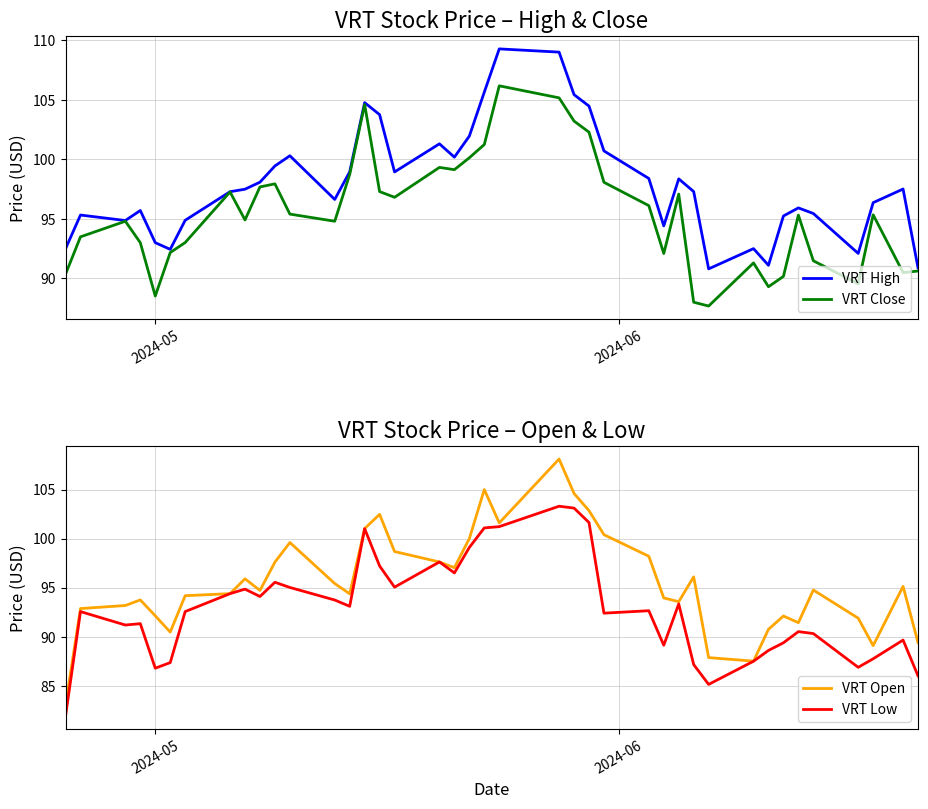

How many series are shown in this chart?

4